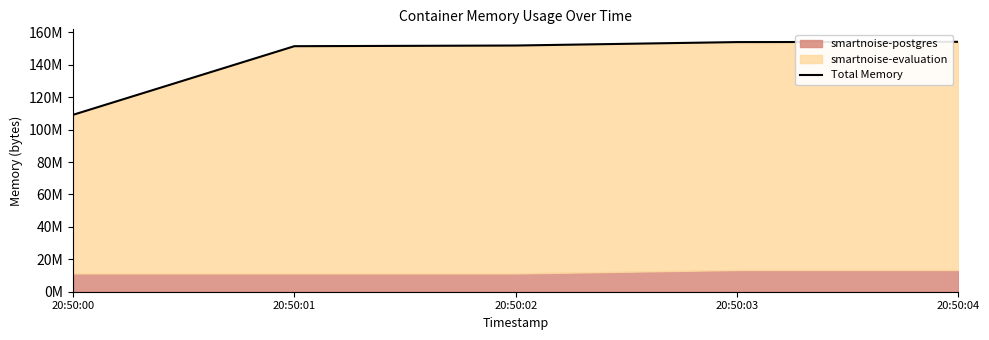

Which category has the lowest value across all series?

20:50:00